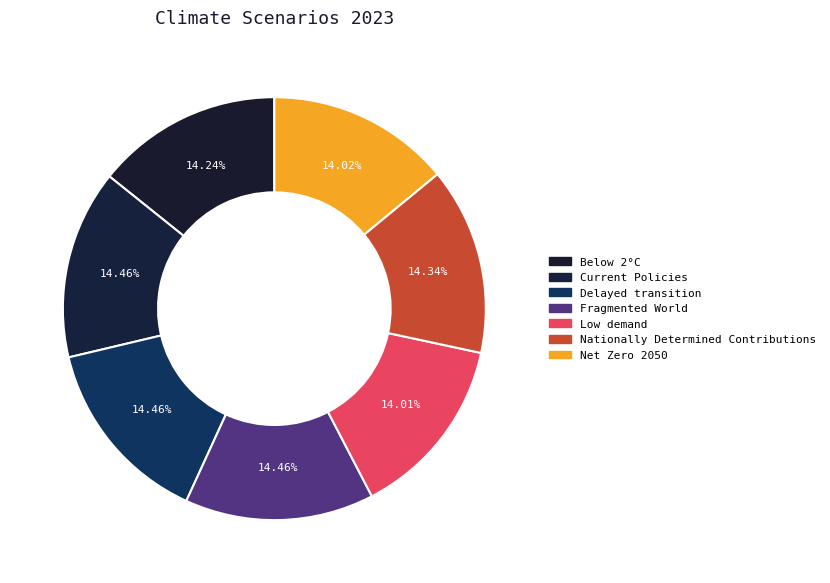

To the nearest percent, what portion does Current Policies represent?

14%